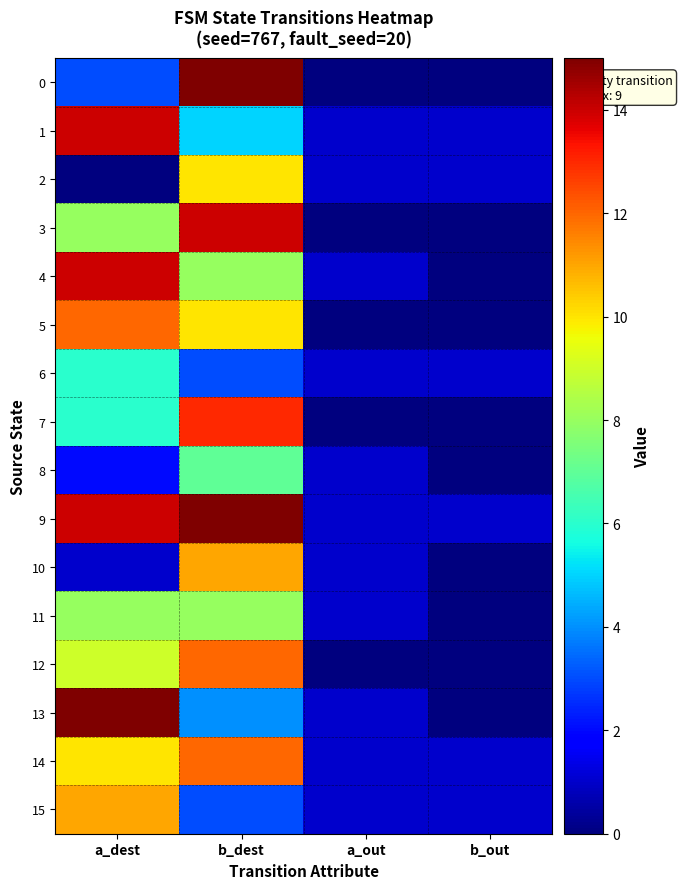

What is the total value across all series at b_out?

6